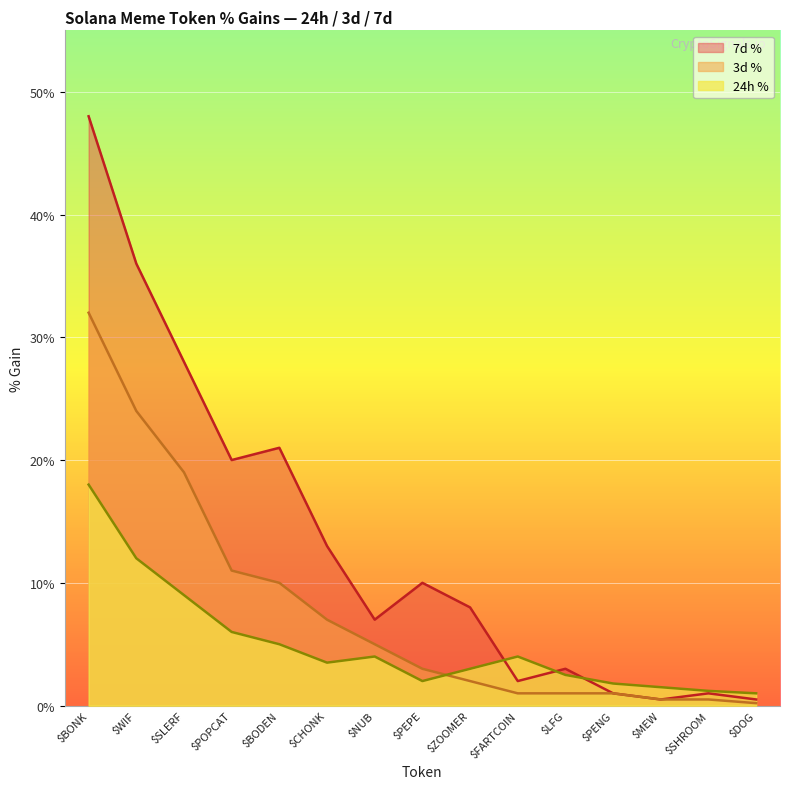

Reading left to right, transcribe all the data shown in this chart.

24h %: $BONK=18.0	$WIF=12.0	$SLERF=9.0	$POPCAT=6.0	$BODEN=5.0	$CHONK=3.5	$NUB=4.0	$PEPE=2.0	$ZOOMER=3.0	$FARTCOIN=4.0	$LFG=2.5	$PENG=1.8	$MEW=1.5	$SHROOM=1.2	$DOG=1.0
3d %: $BONK=32.0	$WIF=24.0	$SLERF=19.0	$POPCAT=11.0	$BODEN=10.0	$CHONK=7.0	$NUB=5.0	$PEPE=3.0	$ZOOMER=2.0	$FARTCOIN=1.0	$LFG=1.0	$PENG=1.0	$MEW=0.5	$SHROOM=0.5	$DOG=0.2
7d %: $BONK=48.0	$WIF=36.0	$SLERF=28.0	$POPCAT=20.0	$BODEN=21.0	$CHONK=13.0	$NUB=7.0	$PEPE=10.0	$ZOOMER=8.0	$FARTCOIN=2.0	$LFG=3.0	$PENG=1.0	$MEW=0.5	$SHROOM=1.0	$DOG=0.5